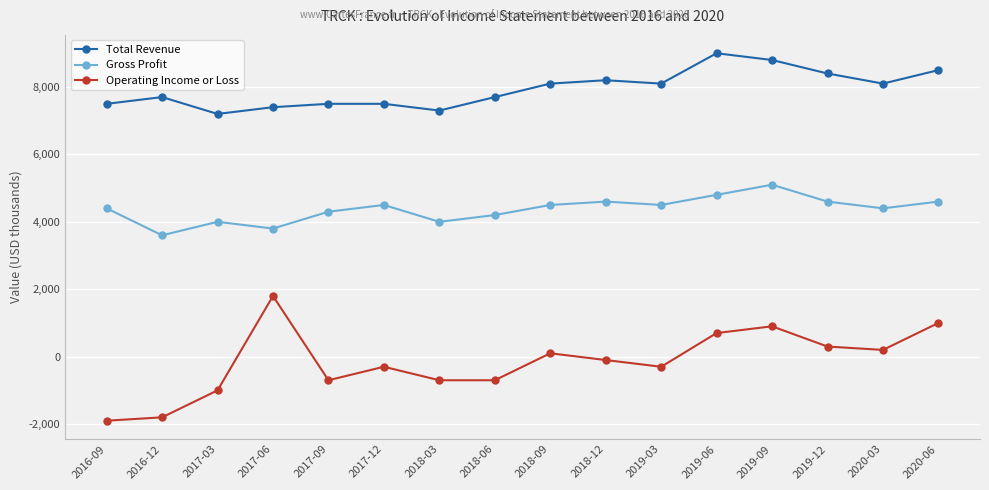

Is the value of Operating Income or Loss at 2019-06 greater than the value of Gross Profit at 2019-09?

No